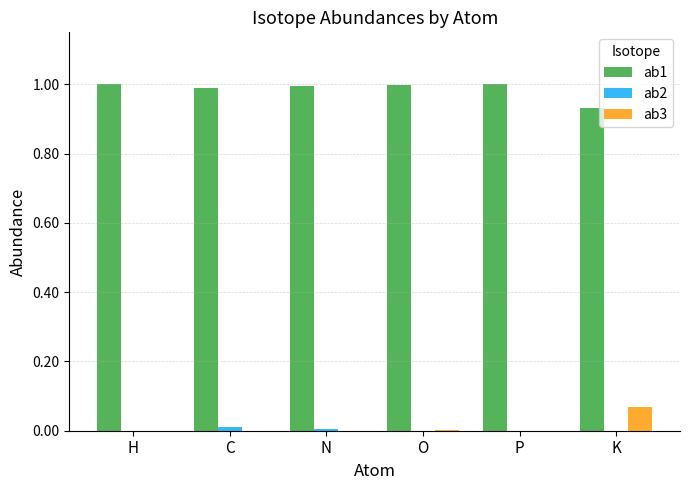

What is the total value across all series at P?

1.0